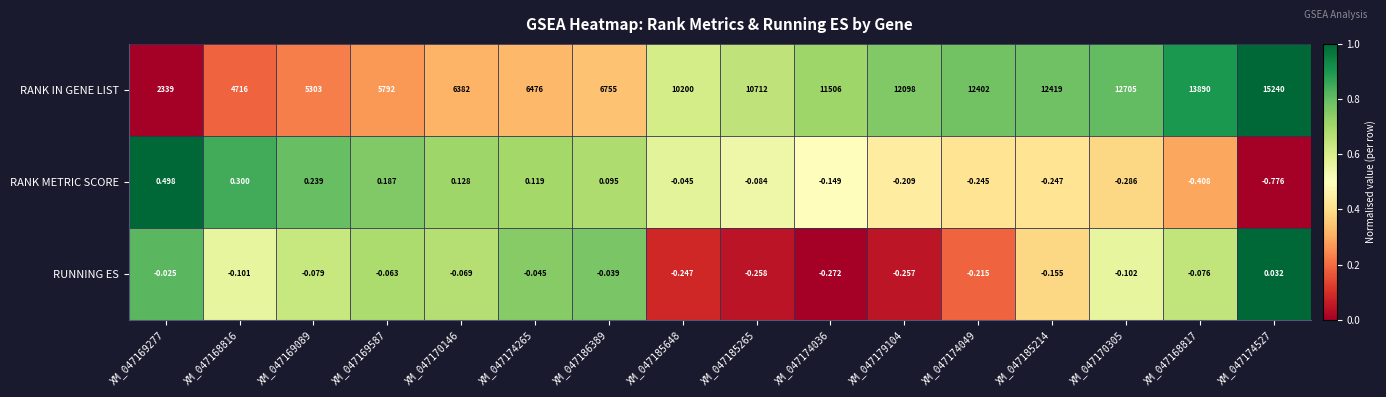

At XM_047185648, list the series in order from smallest to largest.

RUNNING ES, RANK METRIC SCORE, RANK IN GENE LIST